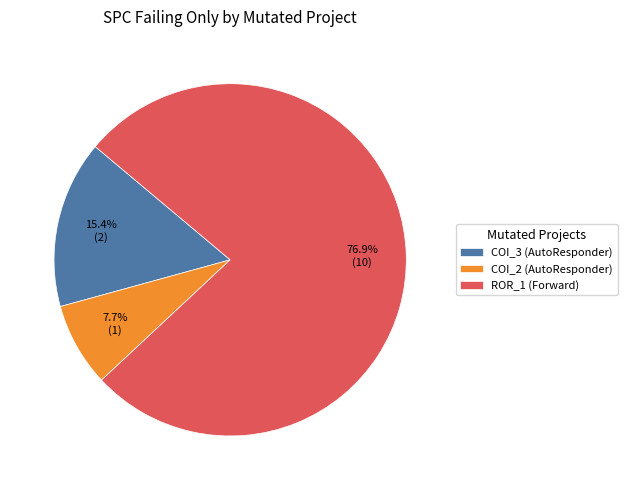

Is the sum of COI_3 (AutoResponder) and ROR_1 (Forward) greater than half?

Yes